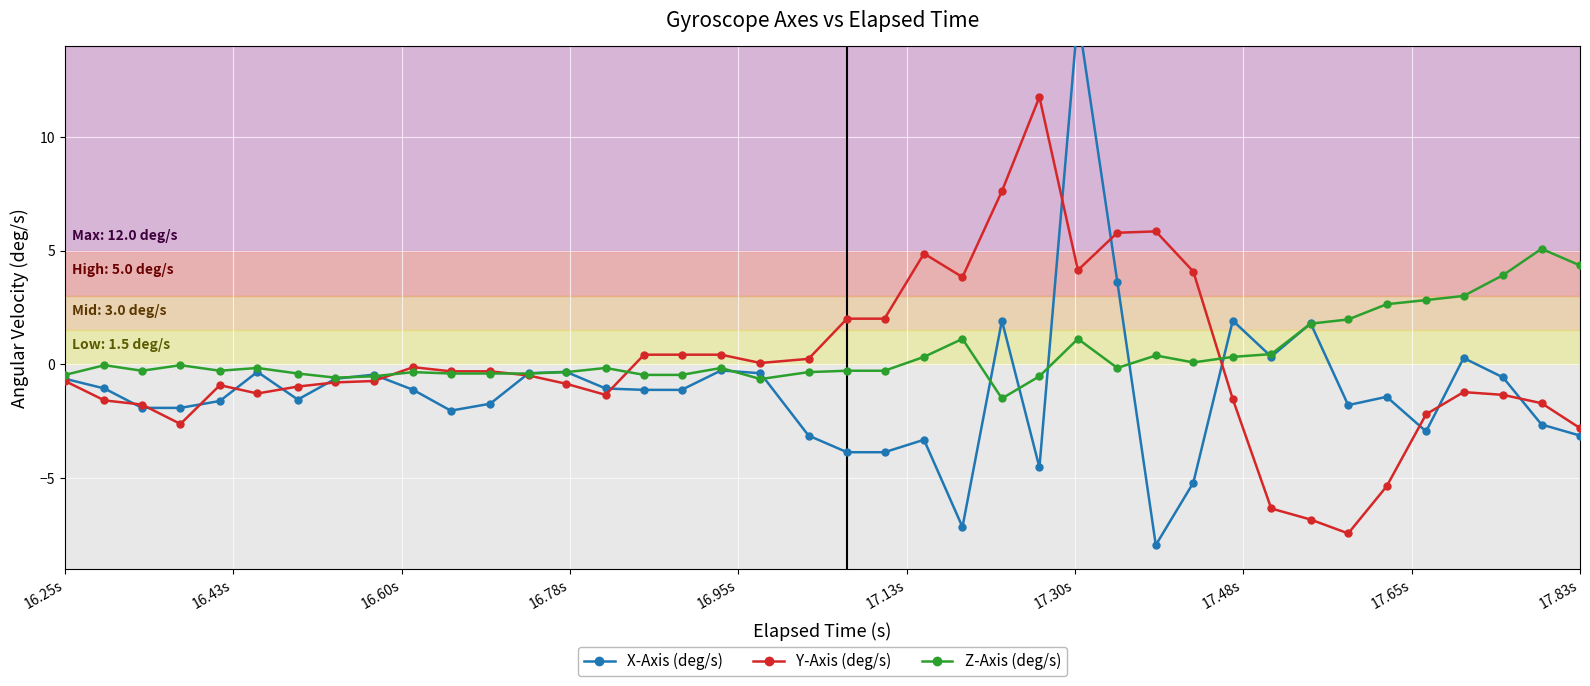

Count the number of data series in this chart.

3